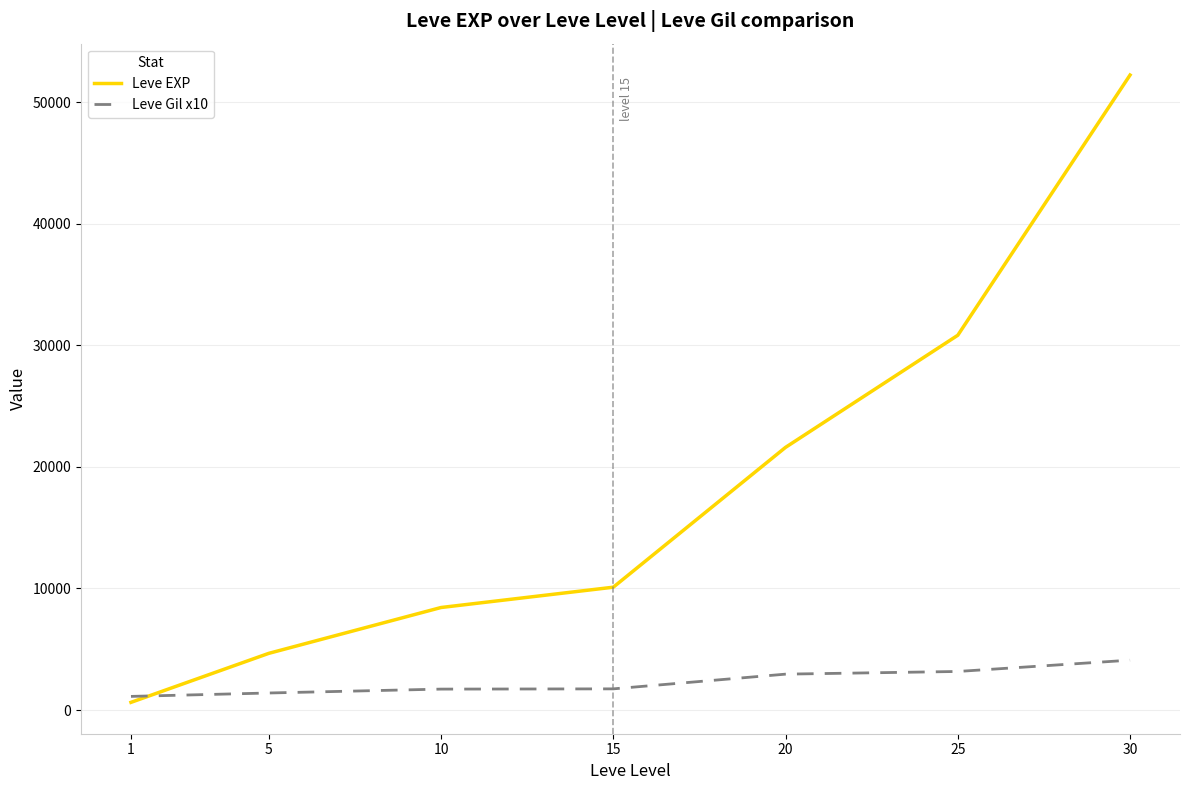

What is the sum of the Leve Gil x10 values at 5 and 30?

5500